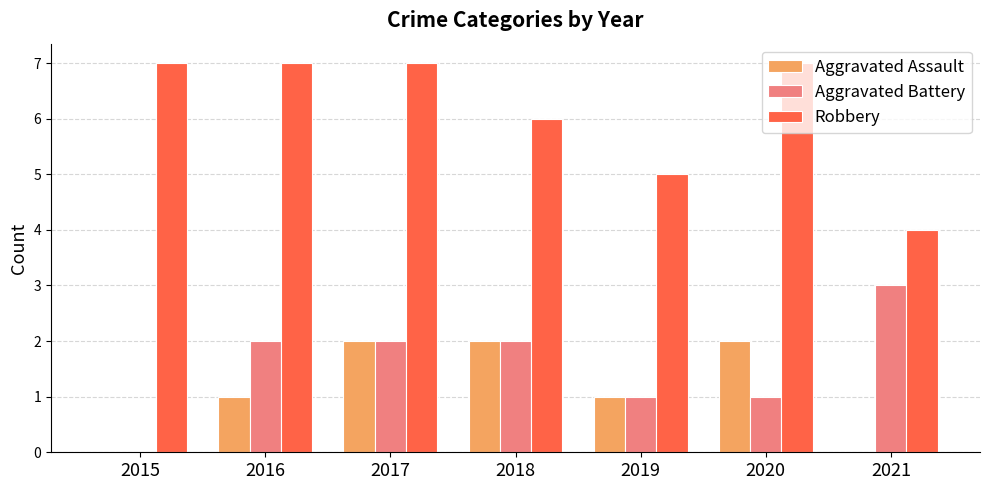

Does the chart contain stacked bars?

No